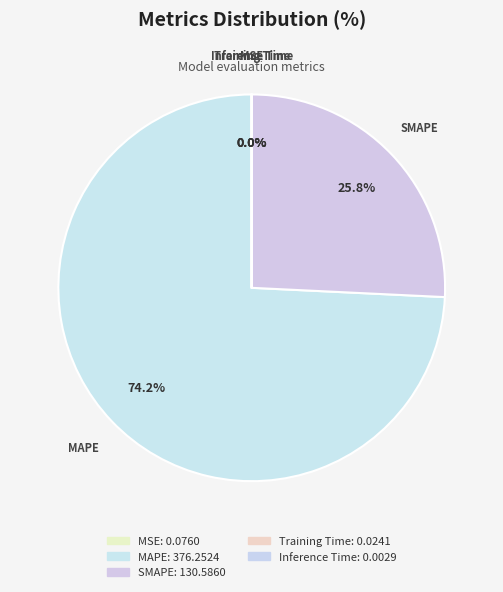

Is there any slice that represents more than half of the pie?

Yes